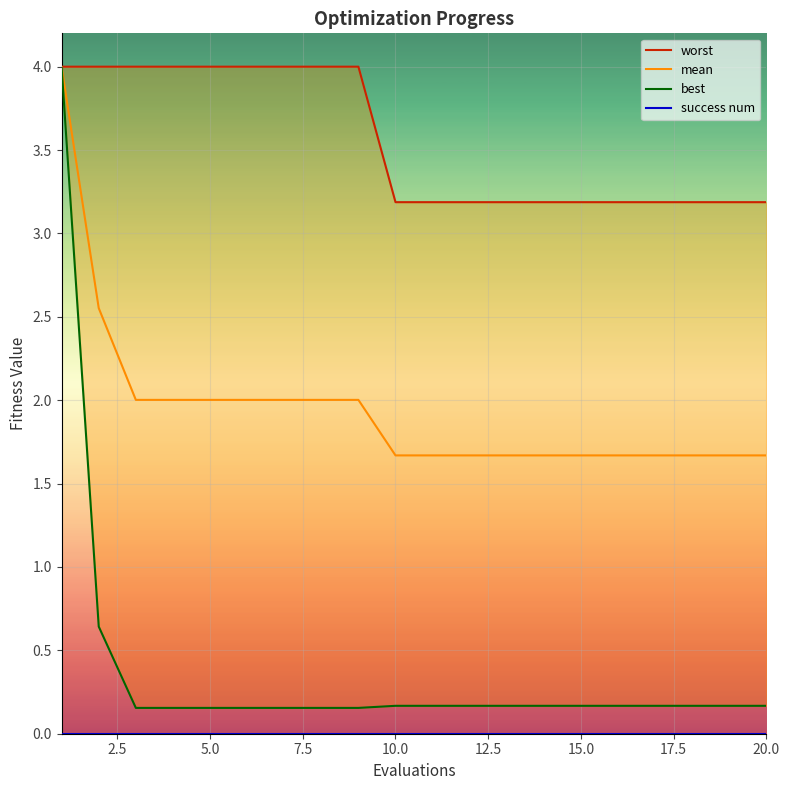

What is the minimum value for mean?

1.7